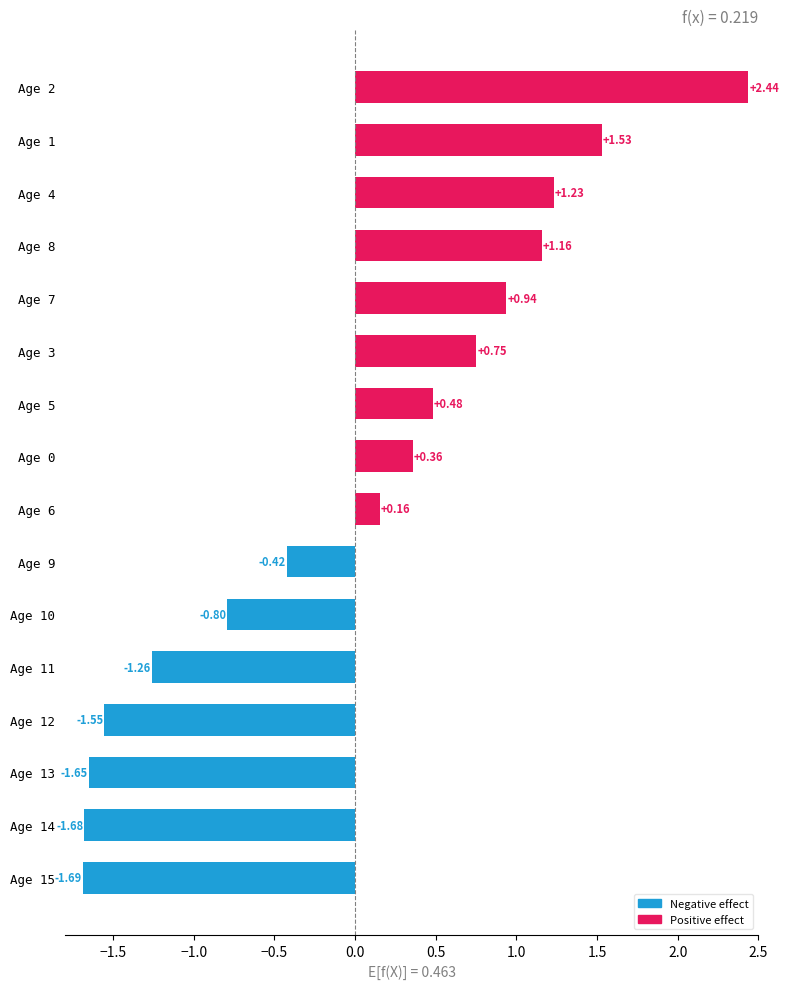

Which has a higher value, Age 13 or Age 1?

Age 1